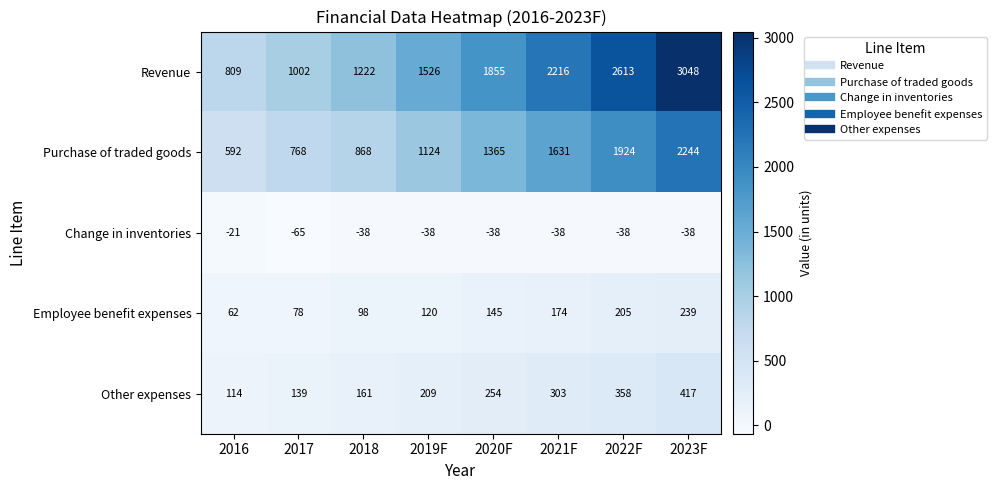

Where is Other expenses nearest to the value 265?

2020F